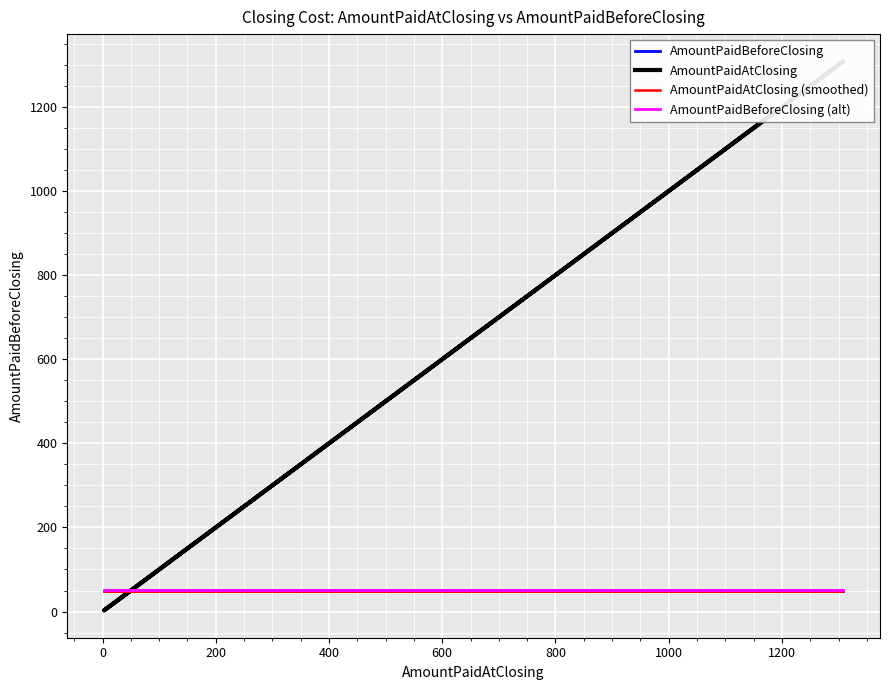

The value of AmountPaidBeforeClosing at 17 is 90. True or false?

False